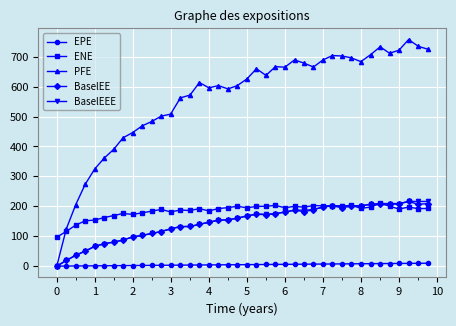

Which series has the largest total across all categories?

PFE